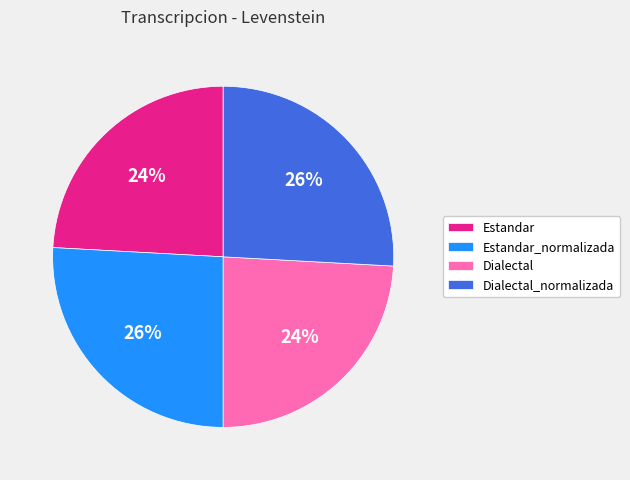

Does Estandar represent more than half of the total?

No